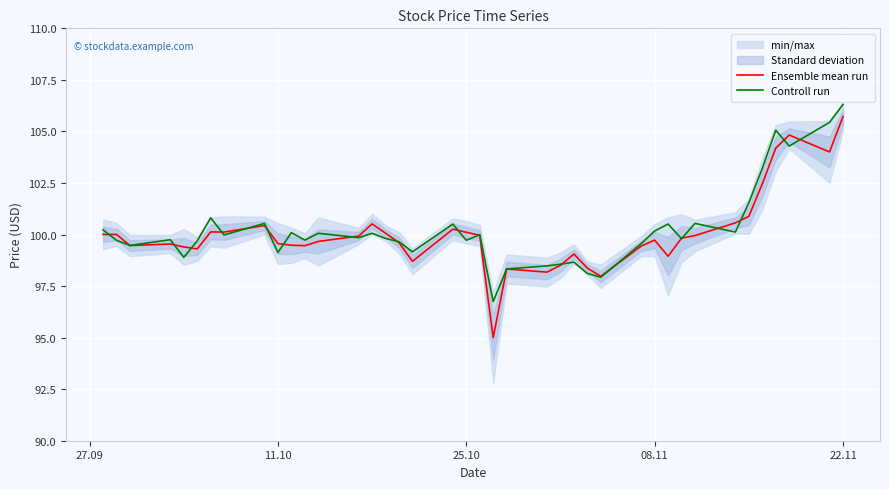

Does the chart display data point markers on the line(s)?

No